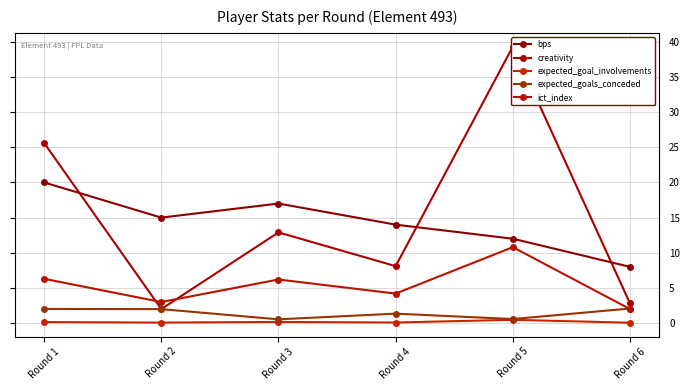

Reading left to right, extract all data points from this chart.

bps: Round 1=20.0	Round 2=15.0	Round 3=17.0	Round 4=14.0	Round 5=12.0	Round 6=8.0
creativity: Round 1=25.6	Round 2=2.0	Round 3=12.9	Round 4=8.1	Round 5=39.3	Round 6=2.8
expected_goal_involvements: Round 1=0.1	Round 2=0.1	Round 3=0.2	Round 4=0.1	Round 5=0.5	Round 6=0.1
expected_goals_conceded: Round 1=2.0	Round 2=2.0	Round 3=0.5	Round 4=1.4	Round 5=0.6	Round 6=2.1
ict_index: Round 1=6.3	Round 2=3.0	Round 3=6.2	Round 4=4.2	Round 5=10.8	Round 6=2.0